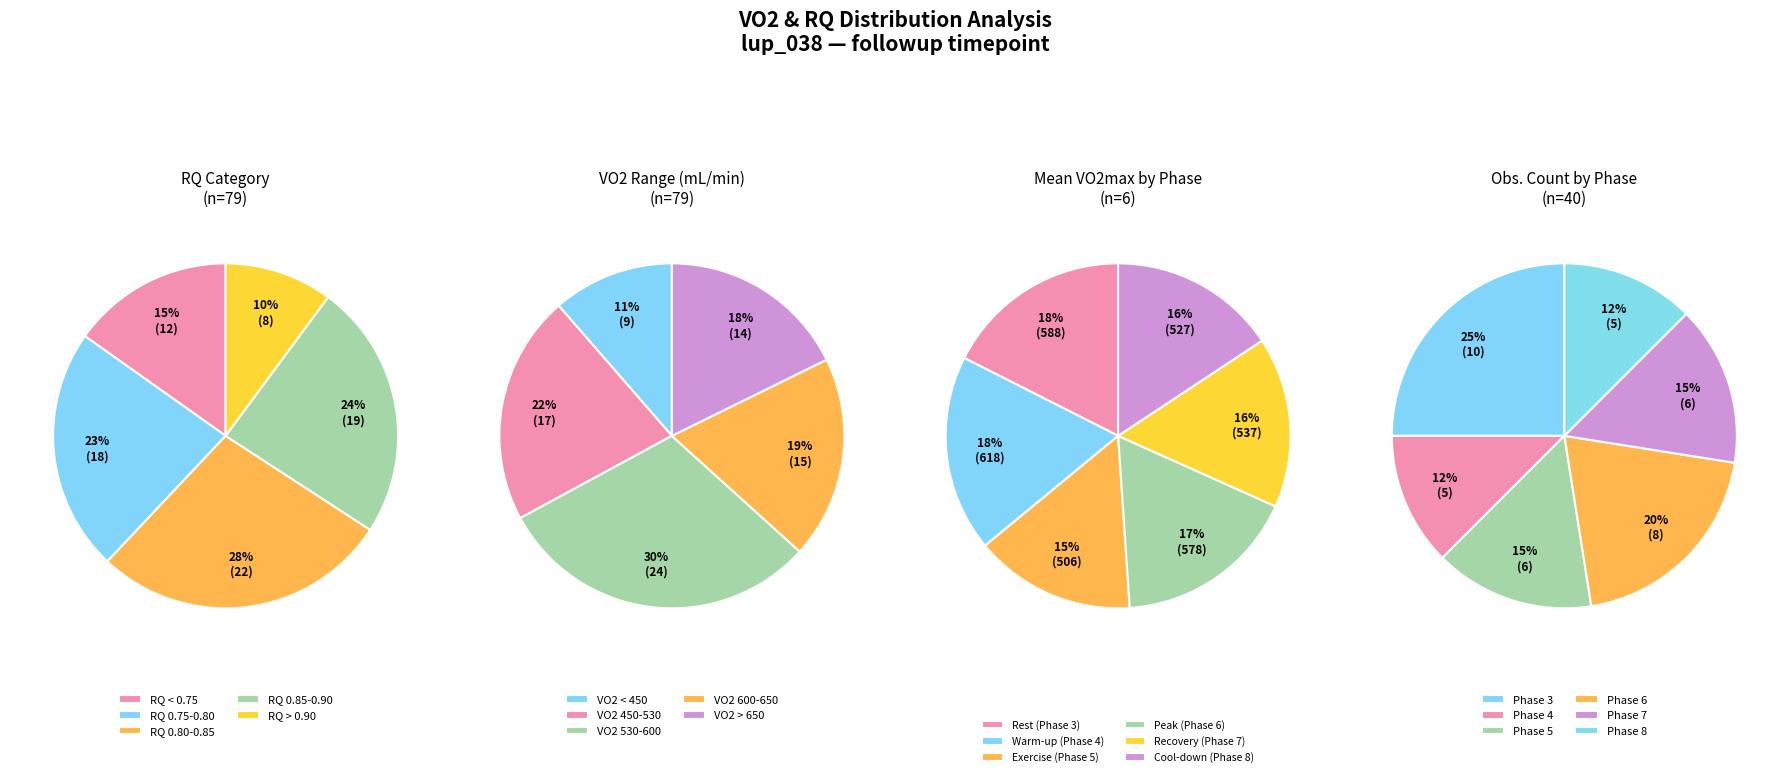

Does 22 represent more than half of the total?

No